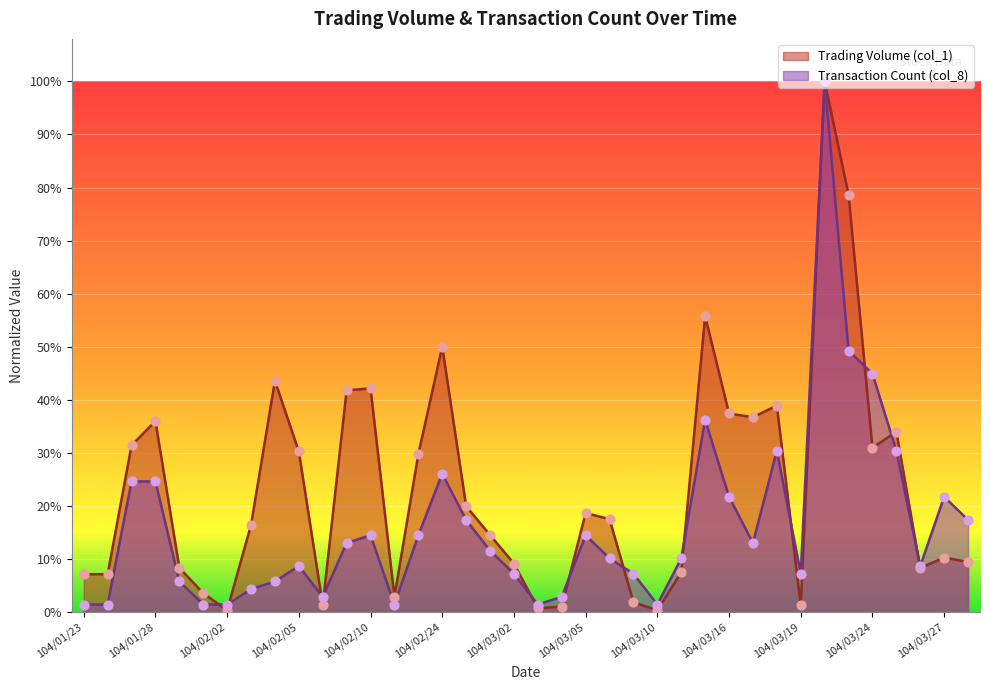

What are all the series names shown in the legend?

Trading Volume (col_1), Transaction Count (col_8)